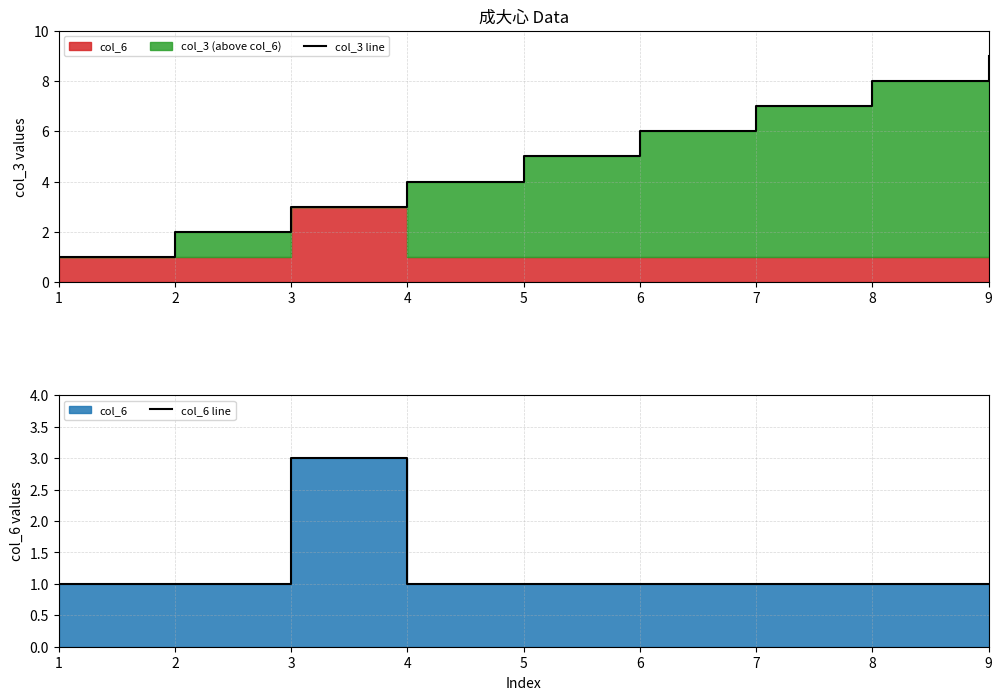

List the labels in order of col_3 line value, largest first.

9, 8, 7, 6, 5, 4, 3, 2, 1